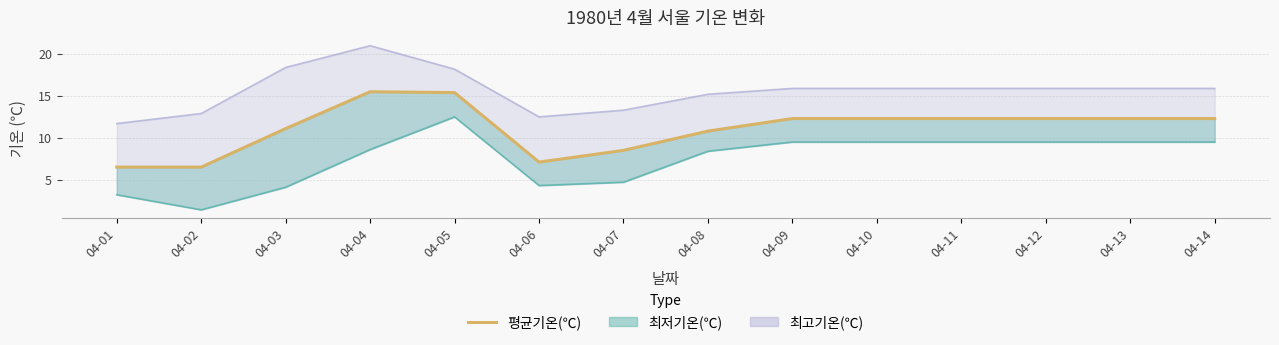

Reading left to right, extract all data points from this chart.

04-01=6.5	04-02=6.5	04-03=11.1	04-04=15.5	04-05=15.4	04-06=7.1	04-07=8.5	04-08=10.8	04-09=12.3	04-10=12.3	04-11=12.3	04-12=12.3	04-13=12.3	04-14=12.3